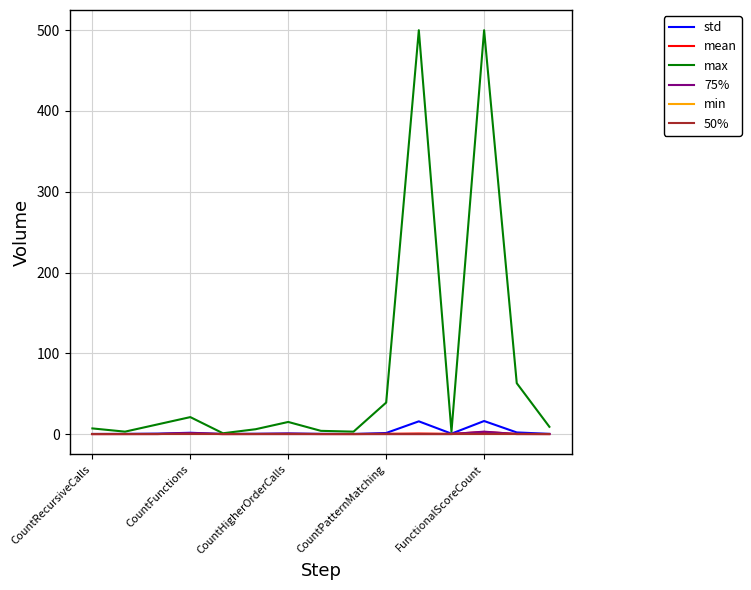

Does the chart have visible grid lines?

Yes